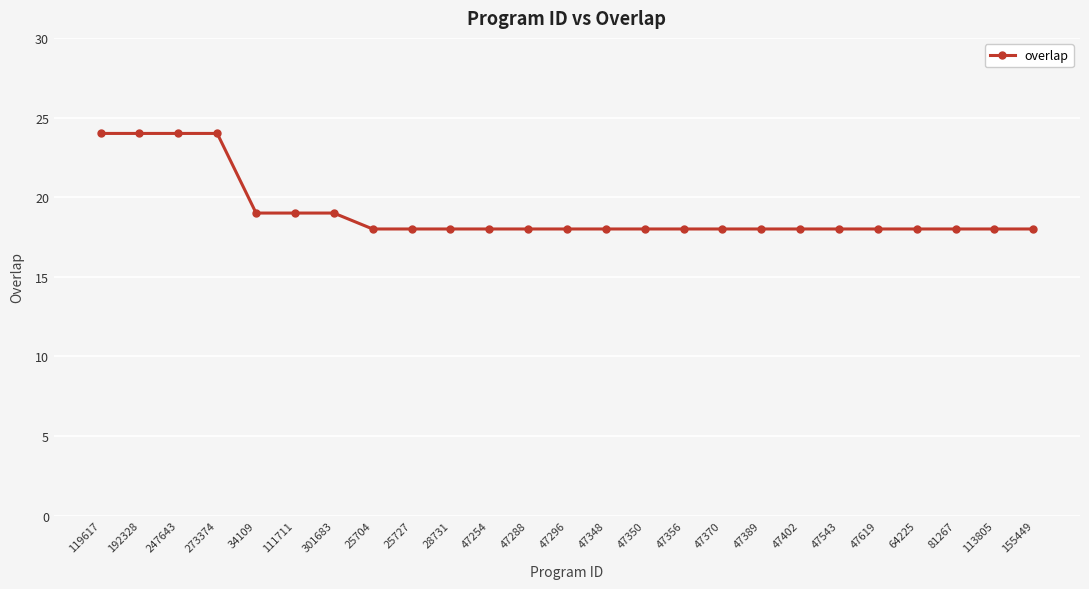

Reading left to right, extract all data points from this chart.

119617=24	192328=24	247643=24	273374=24	34109=19	111711=19	301683=19	25704=18	25727=18	28731=18	47254=18	47288=18	47296=18	47348=18	47350=18	47356=18	47370=18	47389=18	47402=18	47543=18	47619=18	64225=18	81267=18	113805=18	155449=18